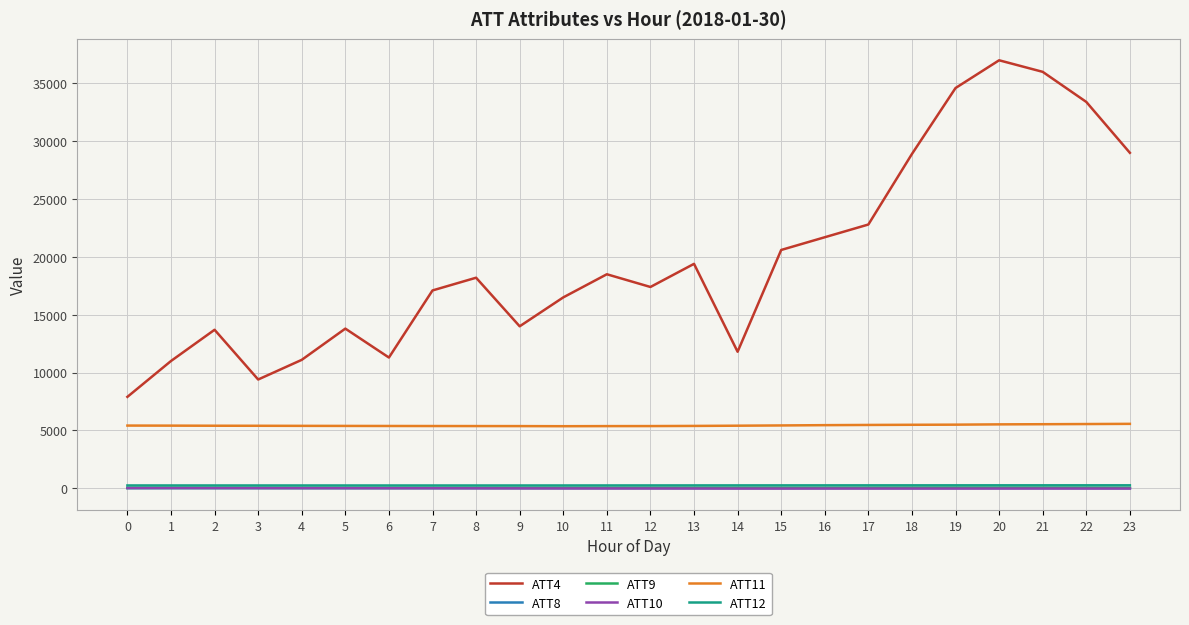

Which series has the largest total across all categories?

ATT4